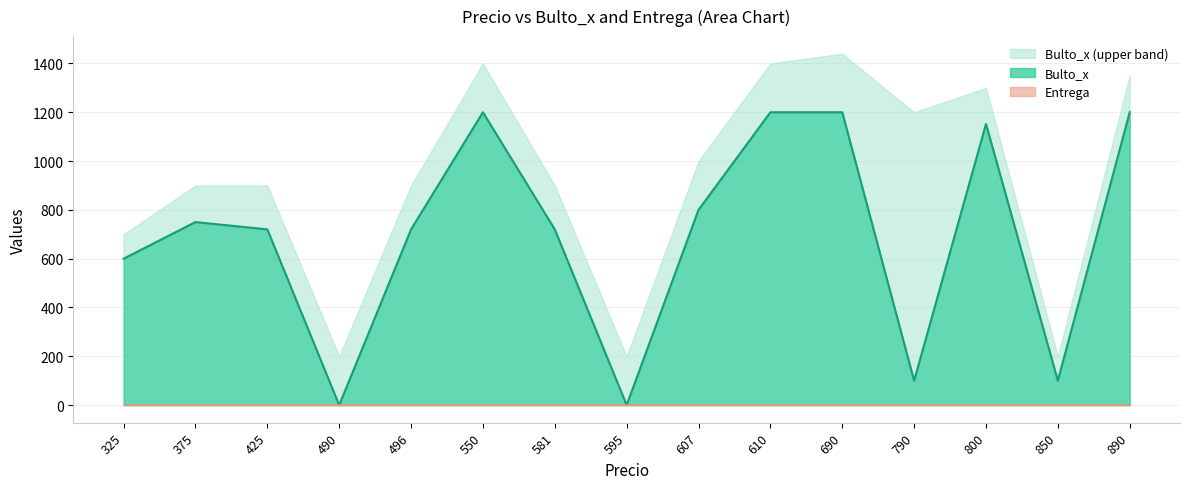

Which label corresponds to the largest value in the chart?

690